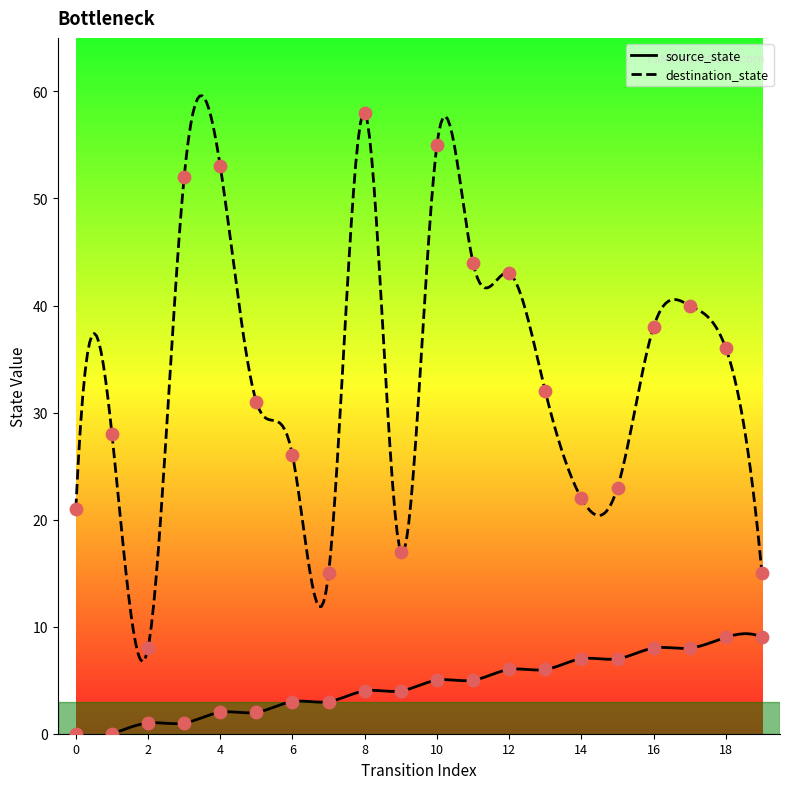

At which category is the sum across all series the highest?

8